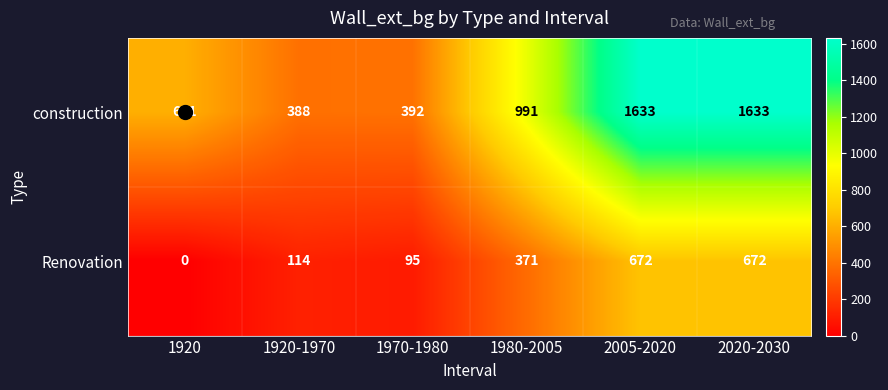

List the series in order of their overall mean, highest first.

construction, Renovation